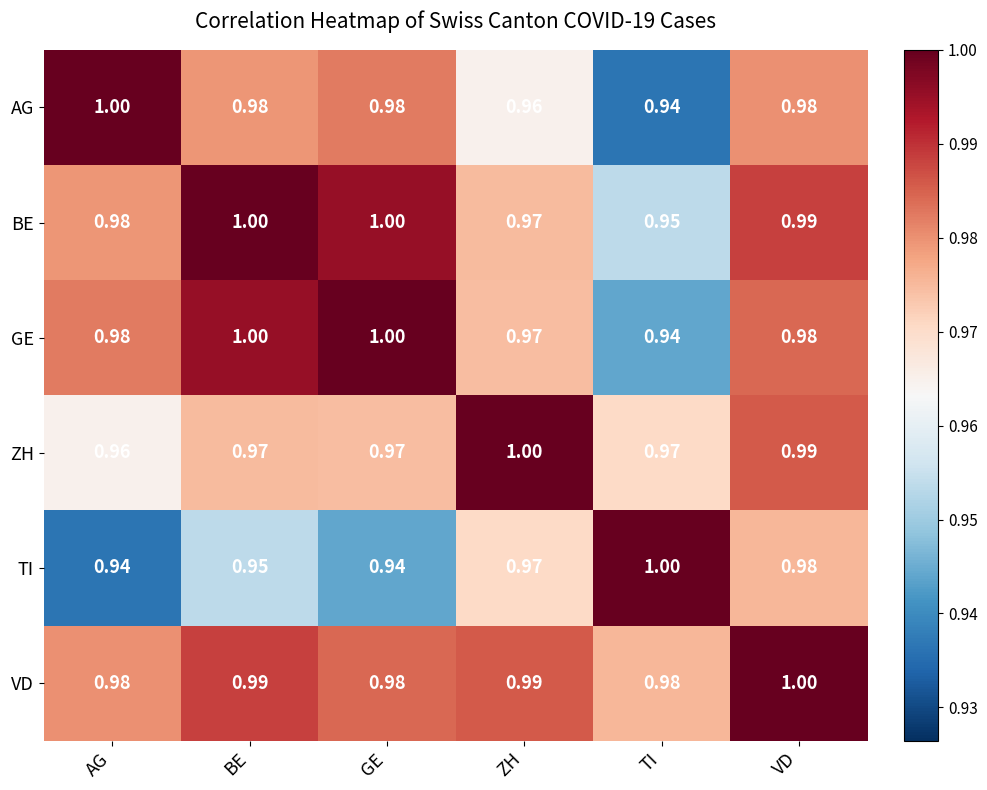

At which label is BE closest to 0?

TI